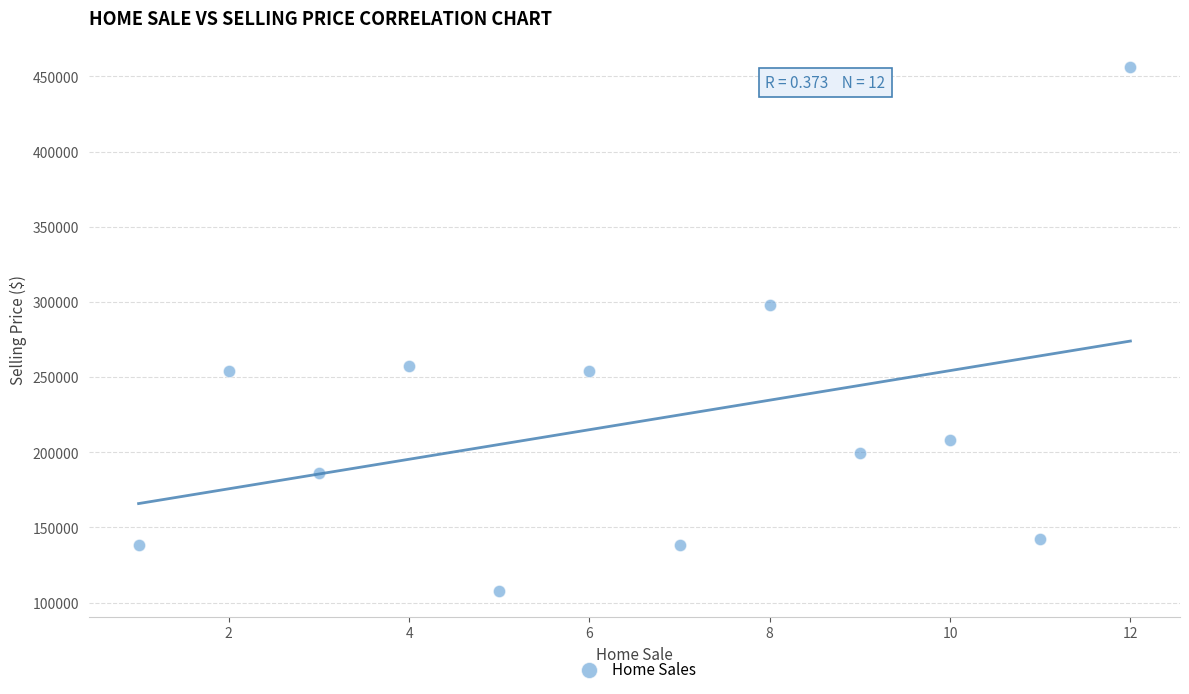

What Y value in the scatter plot is closest to 282125?

298000